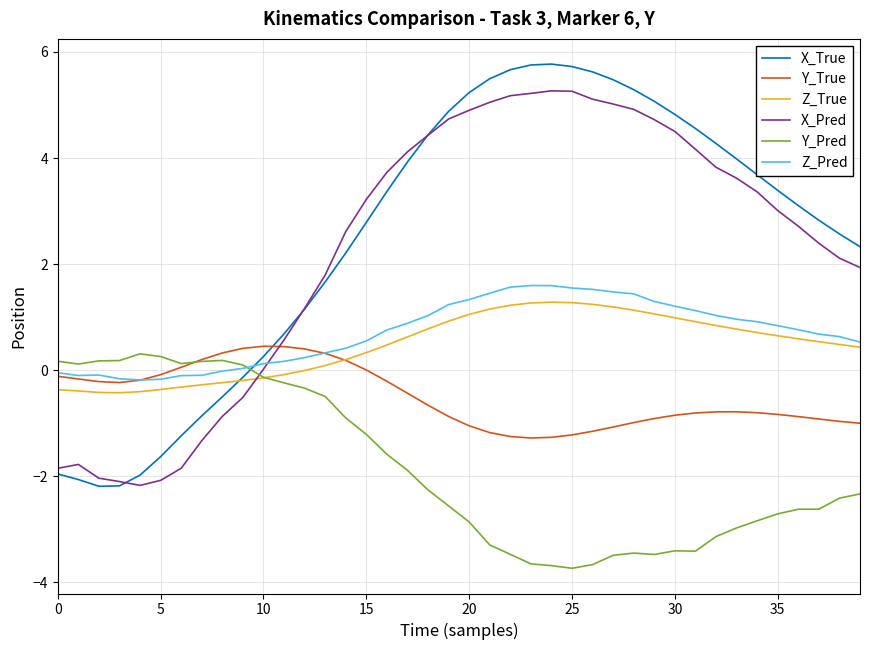

What is the smallest value displayed?

-3.7